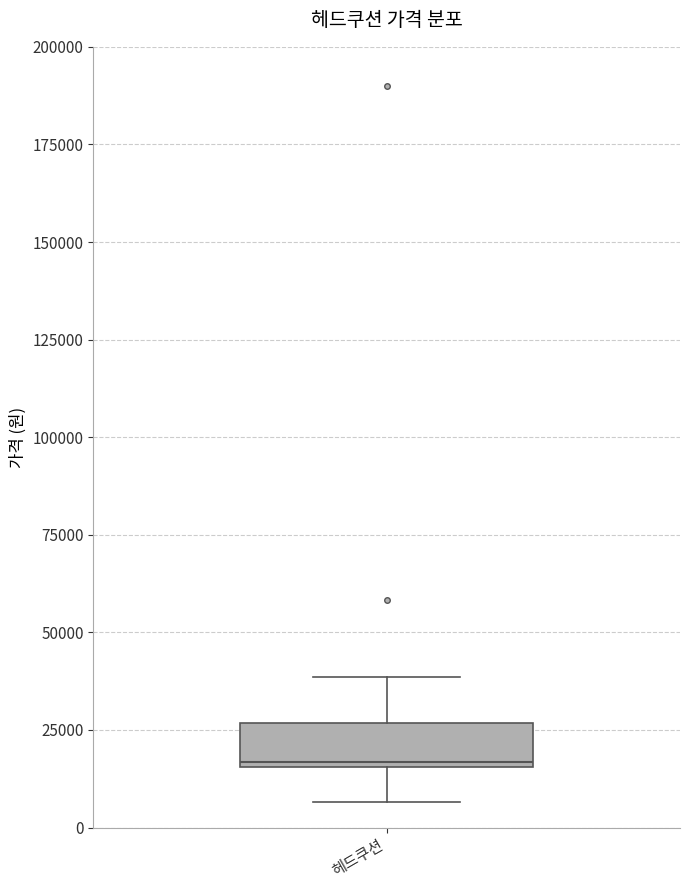

Where is the upper edge of the box for 헤드쿠션 on the y-axis? The values are not printed on the chart, so give them approximately, as read against the axis.

25000